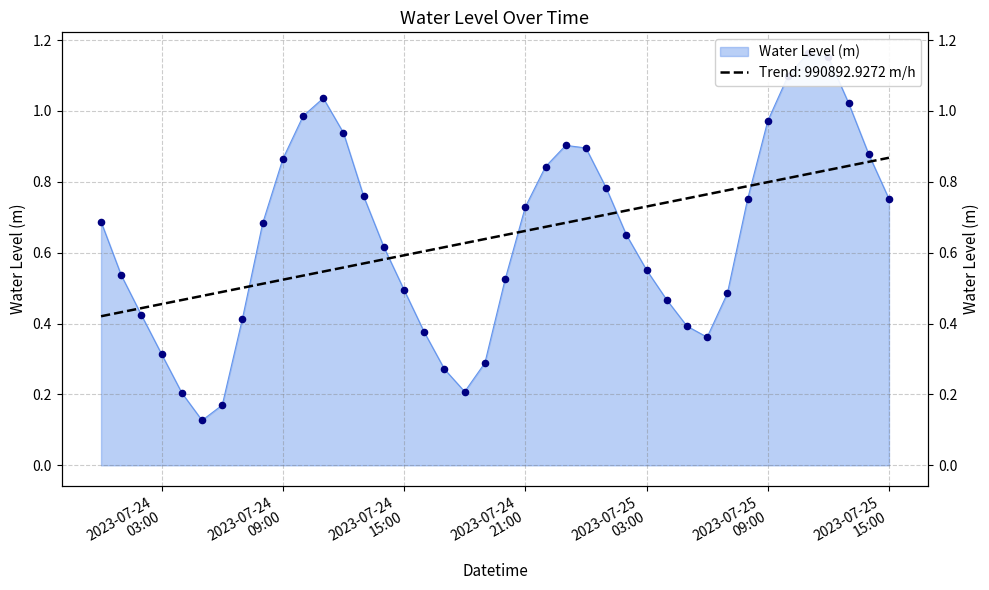

What is the change in value from 2023-07-24 02:00 to 2023-07-25 13:00?

+0.6